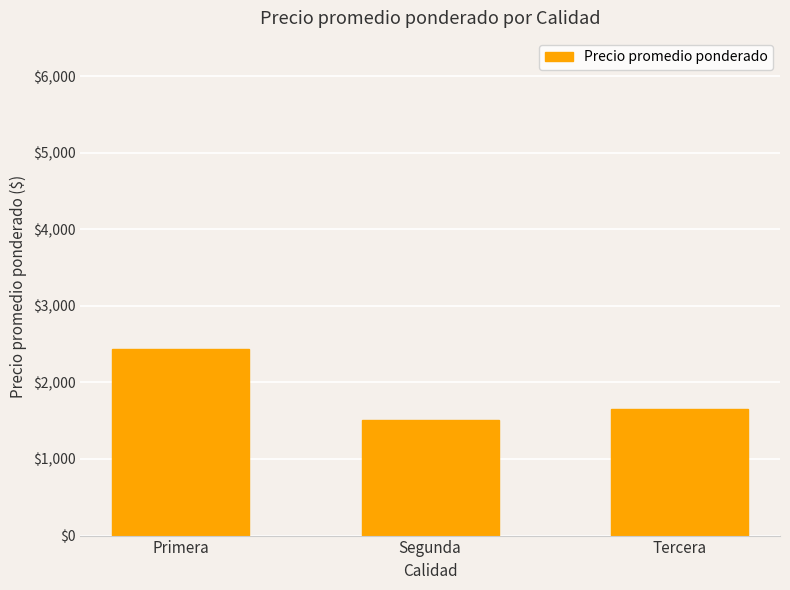

Between Primera and Tercera, which is larger?

Primera